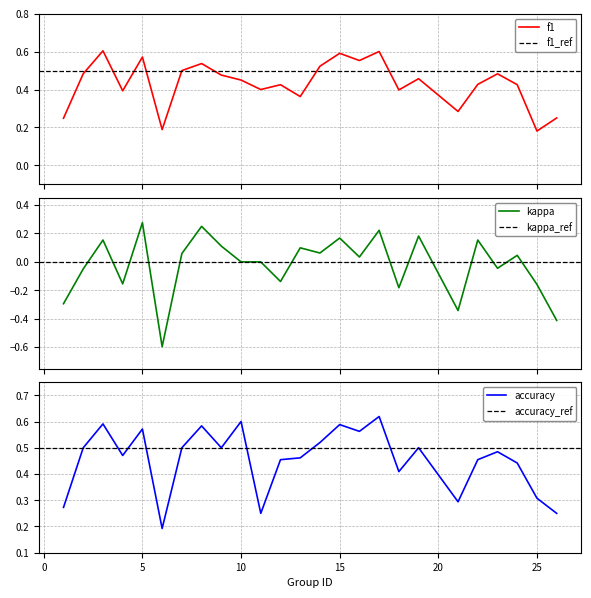

Where does the kappa series first go above 0?

3